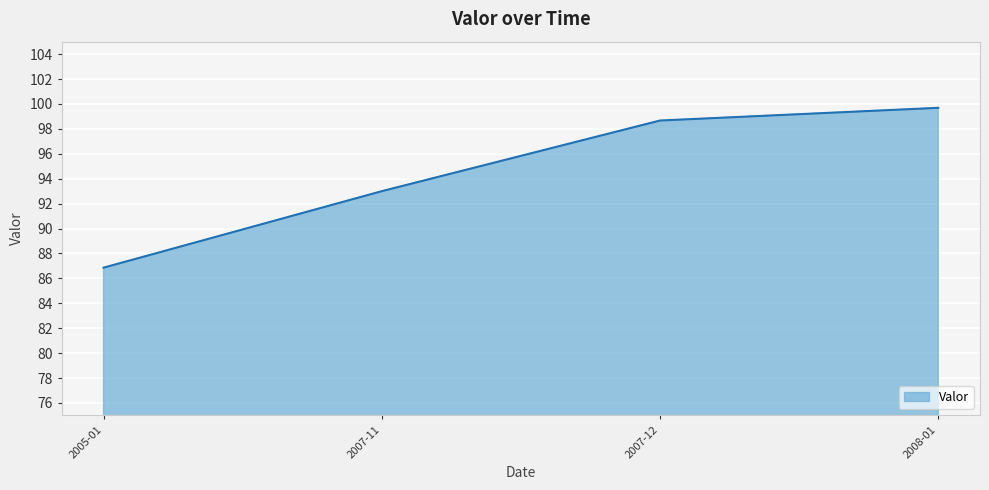

What position from the left is 2007-11?

2